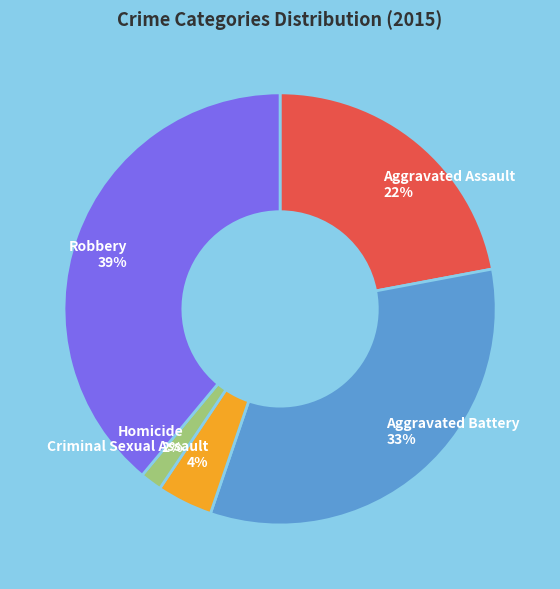

To the nearest percent, what portion does Aggravated Assault represent?

22%